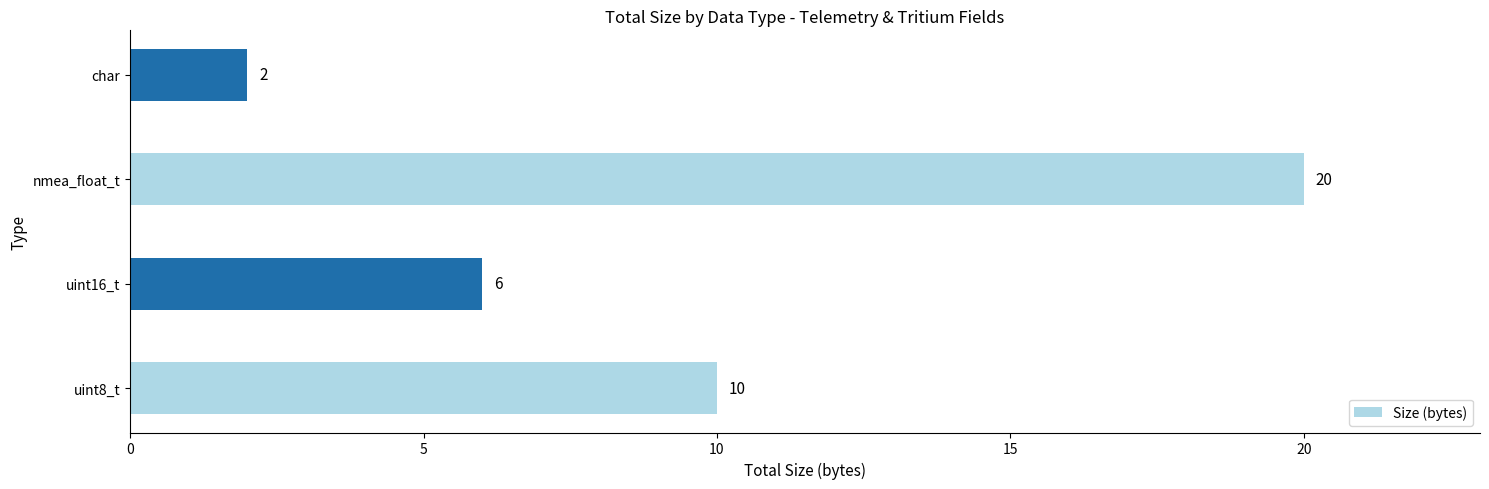

Reading top to bottom, list all the values displayed in this chart.

2	20	6	10